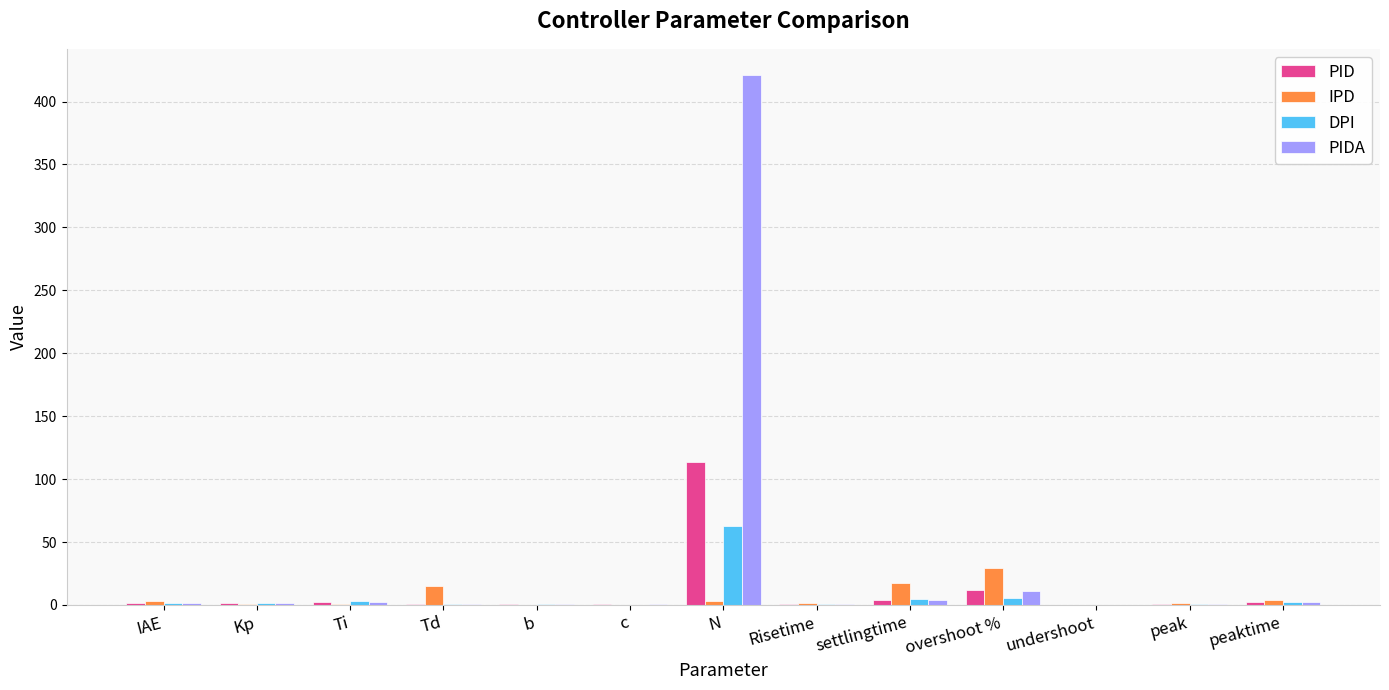

Where does the PIDA series first go above 1?

IAE